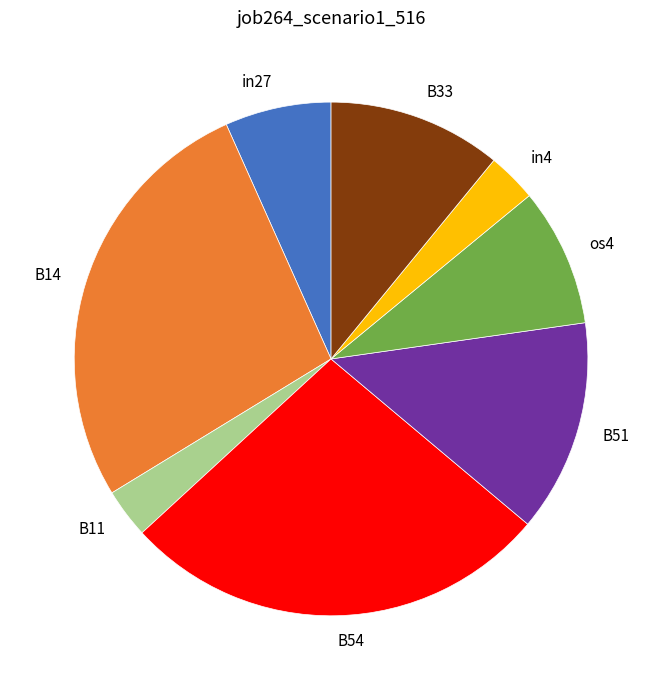

Is there any slice that represents more than half of the pie?

No